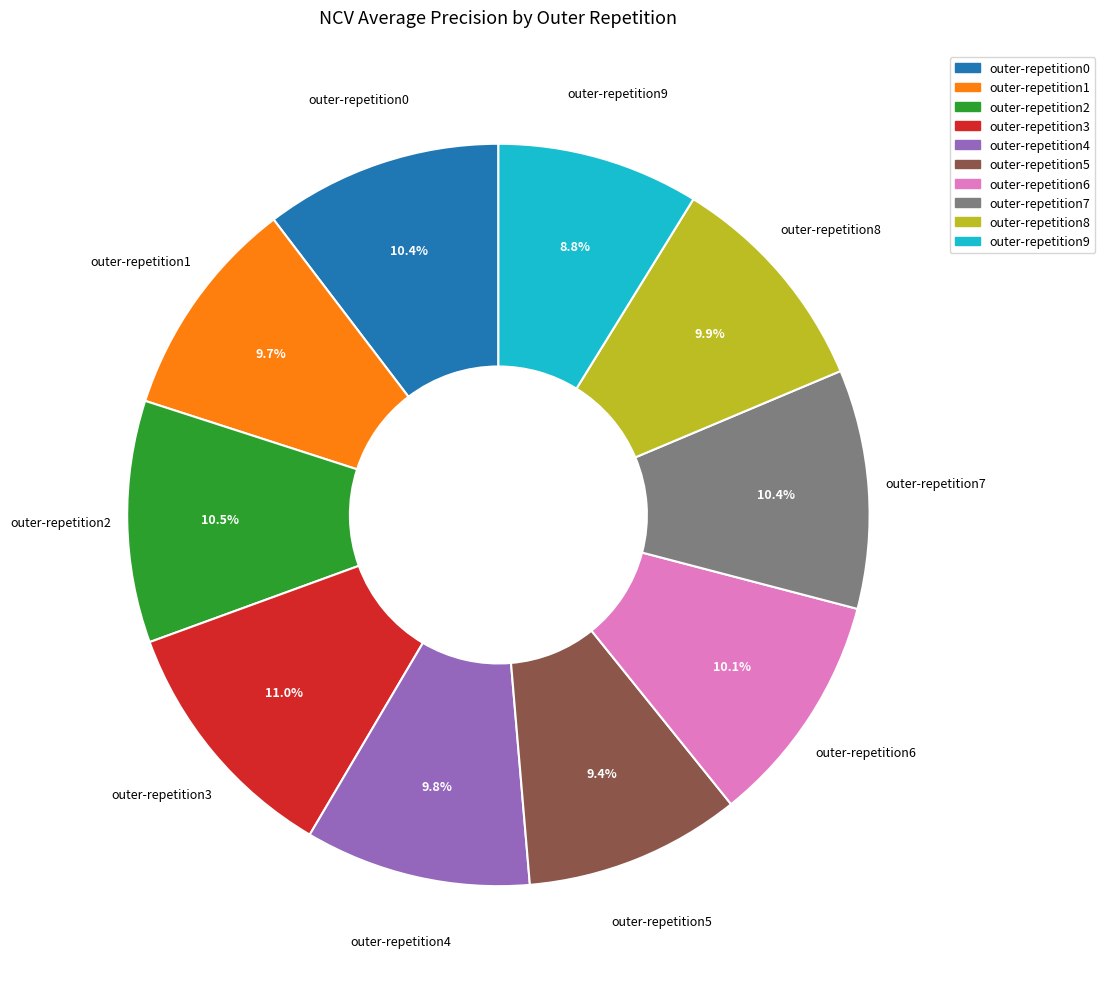

To the nearest percent, what portion does outer-repetition0 represent?

10%